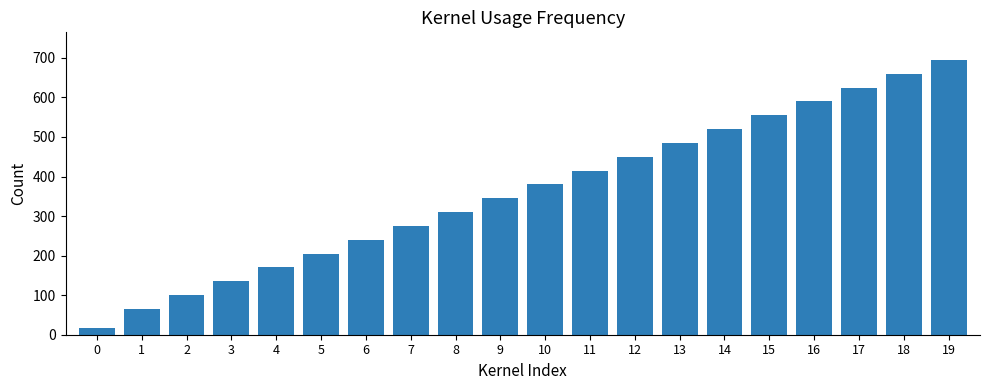

What is the approximate value at 16, to the nearest 10?

590